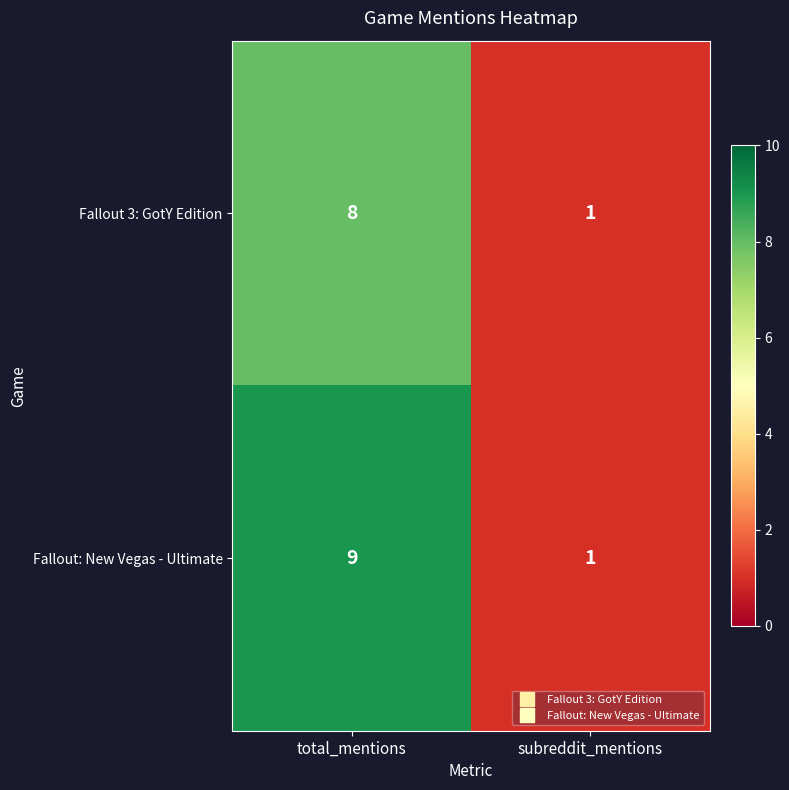

The Fallout: New Vegas - Ultimate series shows 16 at total_mentions. True or false?

False